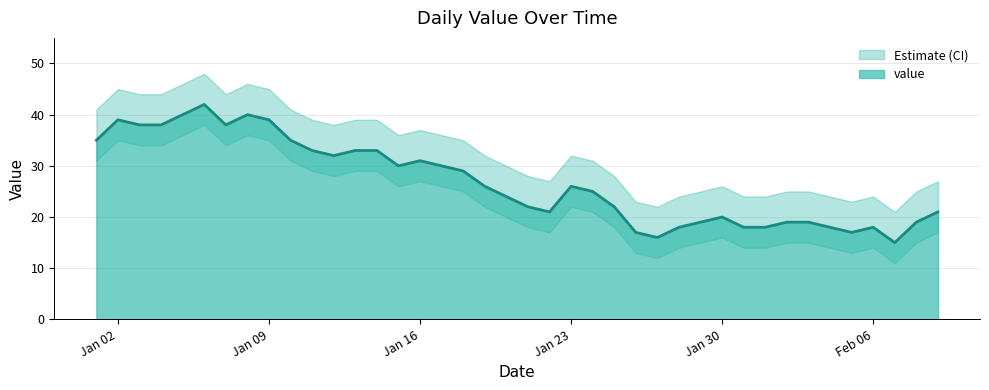

How many data points are above 26?

18